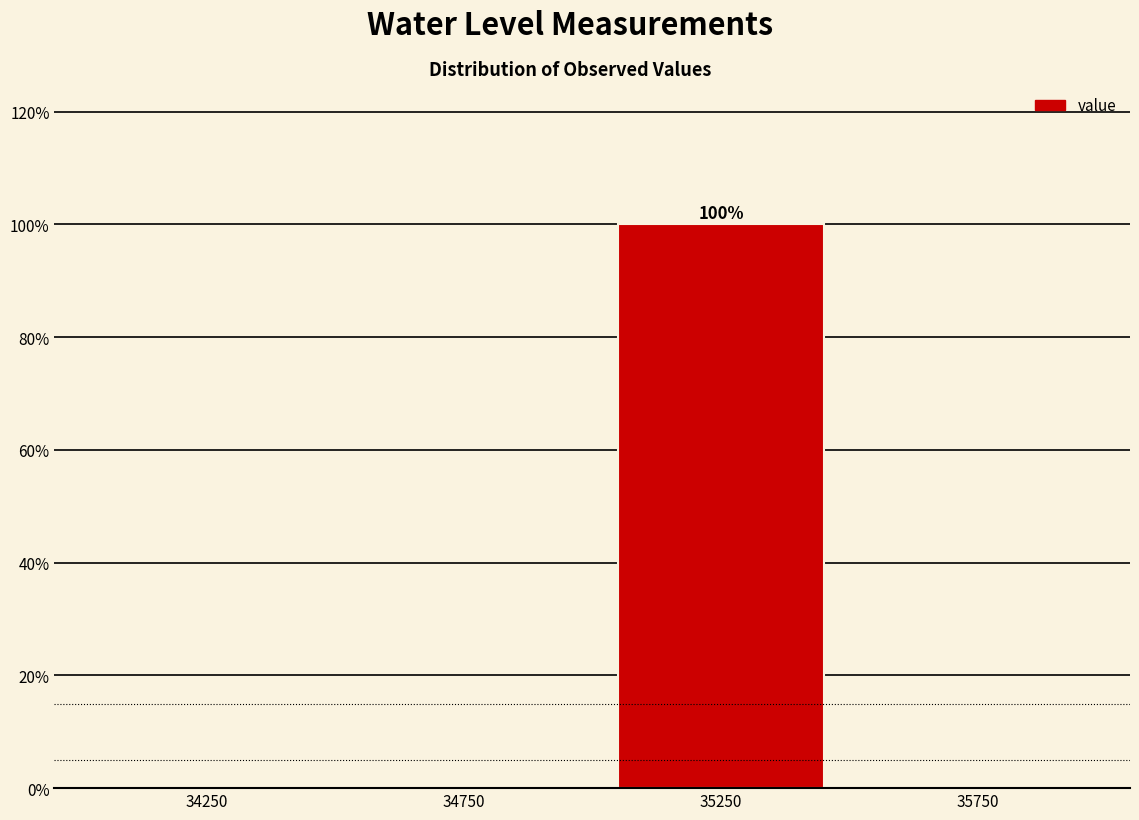

Which range on the x-axis has the tallest bar?

35000 to 35500